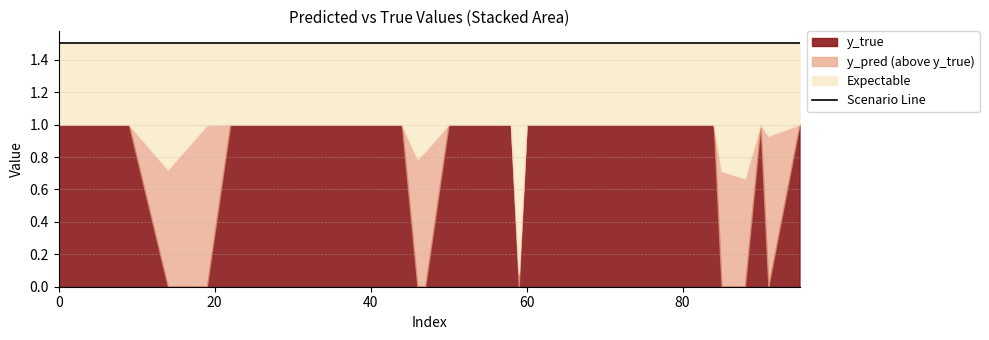

Which has a higher value, 5 or 79?

5